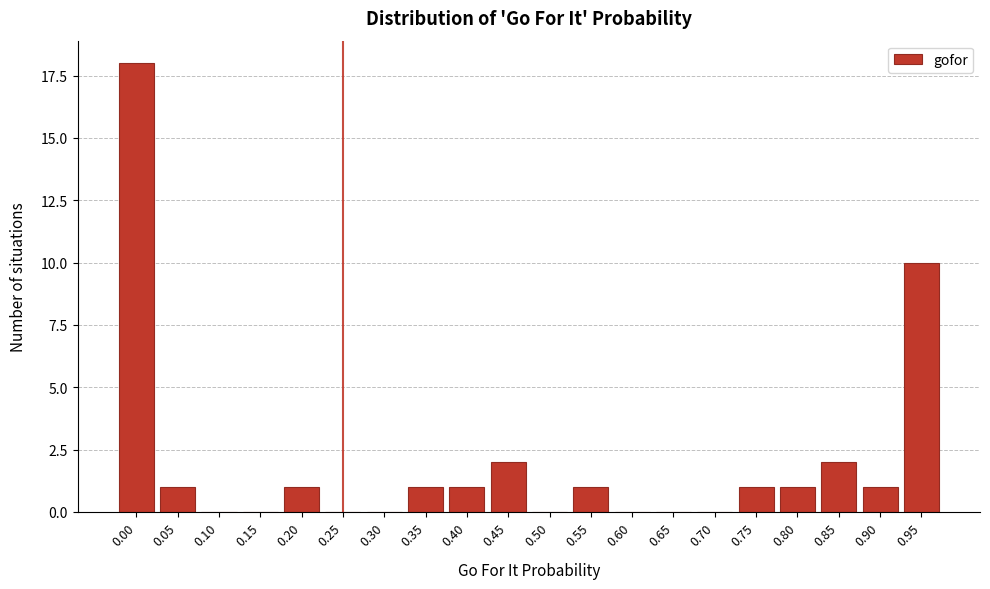

Reading right to left, extract all data points from this chart.

0.95=10	0.90=1	0.85=2	0.80=1	0.75=1	0.70=0	0.65=0	0.60=0	0.55=1	0.50=0	0.45=2	0.40=1	0.35=1	0.30=0	0.25=0	0.20=1	0.15=0	0.10=0	0.05=1	0.00=18